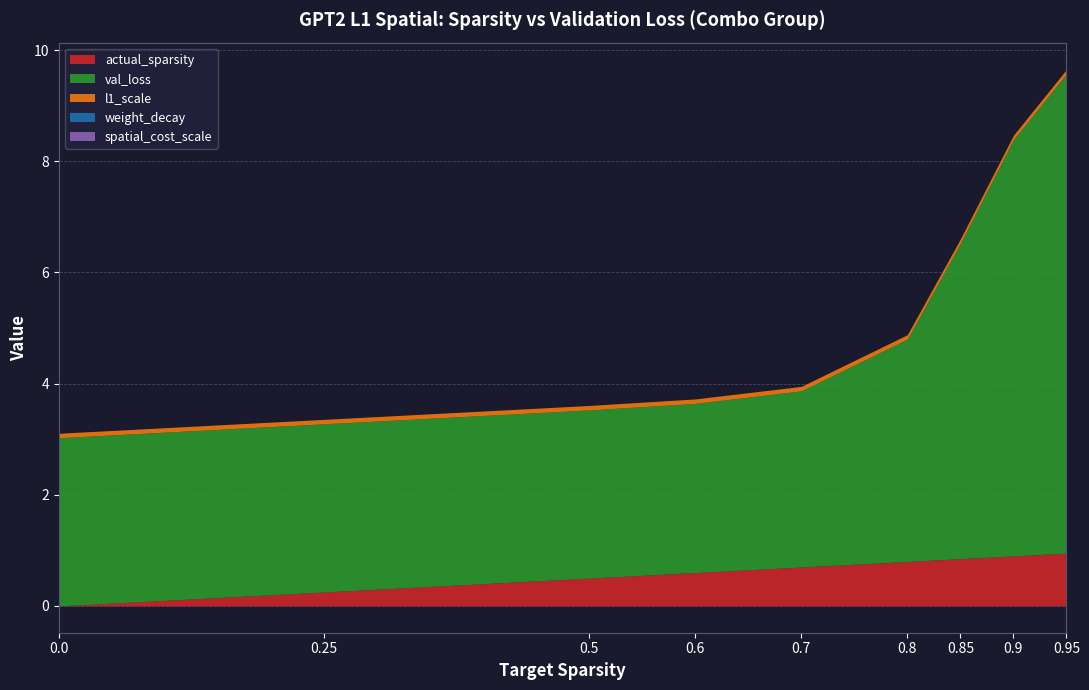

The value of val_loss at 0.6 is 5.0. True or false?

False